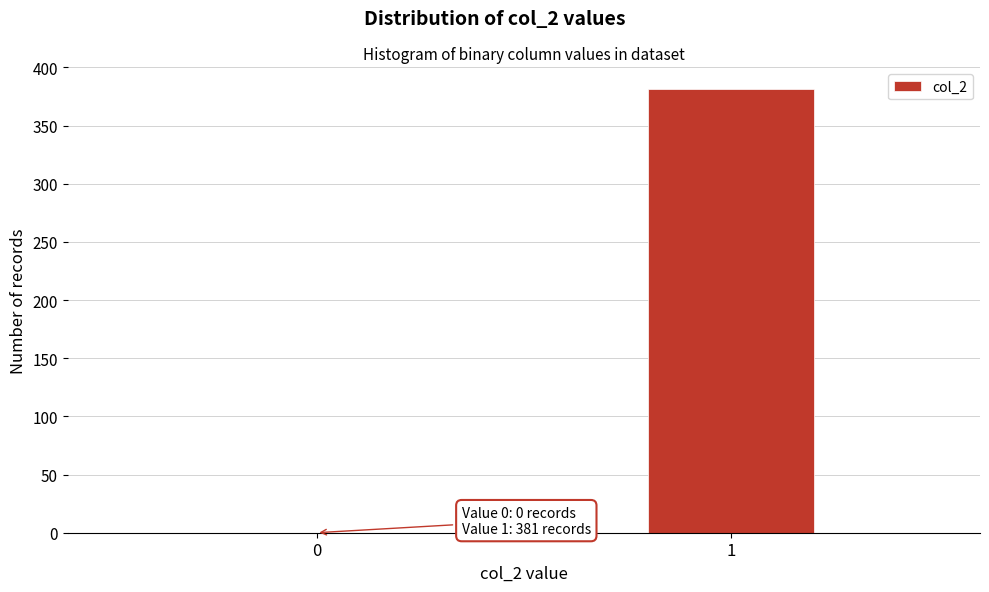

Reading left to right, transcribe all the data shown in this chart.

0=0	1=381